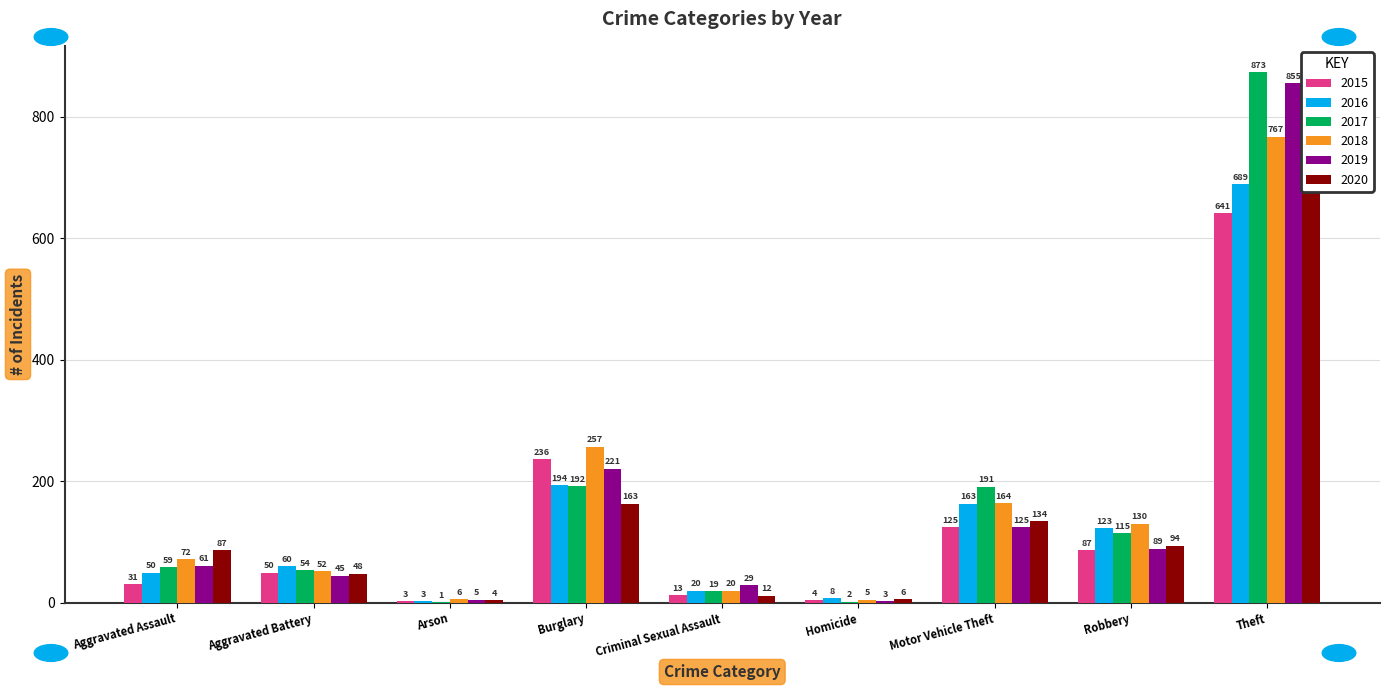

Reading left to right, what are all the values shown in this chart?

2015: Aggravated Assault=31	Aggravated Battery=50	Arson=3	Burglary=236	Criminal Sexual Assault=13	Homicide=4	Motor Vehicle Theft=125	Robbery=87	Theft=641
2016: Aggravated Assault=50	Aggravated Battery=60	Arson=3	Burglary=194	Criminal Sexual Assault=20	Homicide=8	Motor Vehicle Theft=163	Robbery=123	Theft=689
2017: Aggravated Assault=59	Aggravated Battery=54	Arson=1	Burglary=192	Criminal Sexual Assault=19	Homicide=2	Motor Vehicle Theft=191	Robbery=115	Theft=873
2018: Aggravated Assault=72	Aggravated Battery=52	Arson=6	Burglary=257	Criminal Sexual Assault=20	Homicide=5	Motor Vehicle Theft=164	Robbery=130	Theft=767
2019: Aggravated Assault=61	Aggravated Battery=45	Arson=5	Burglary=221	Criminal Sexual Assault=29	Homicide=3	Motor Vehicle Theft=125	Robbery=89	Theft=855
2020: Aggravated Assault=87	Aggravated Battery=48	Arson=4	Burglary=163	Criminal Sexual Assault=12	Homicide=6	Motor Vehicle Theft=134	Robbery=94	Theft=713